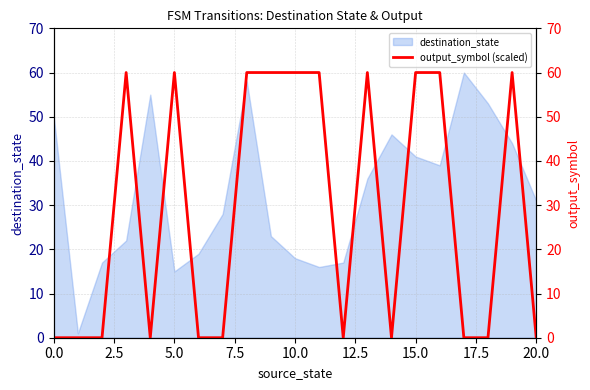

The chart shows a value of 0 at 20. True or false?

True